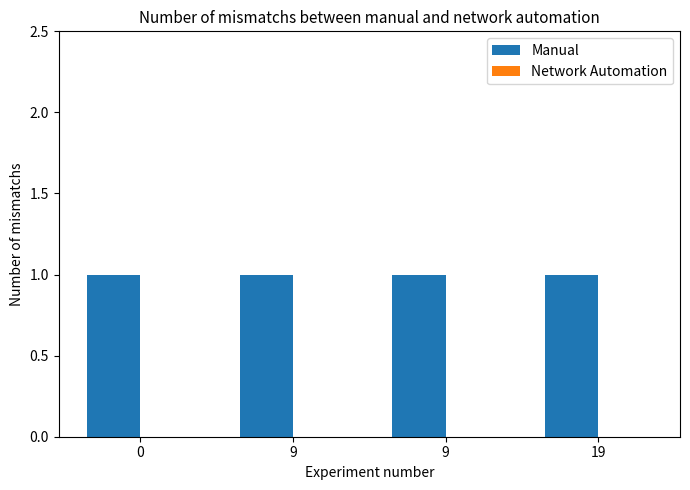

At how many categories does at least one series exceed 0?

4